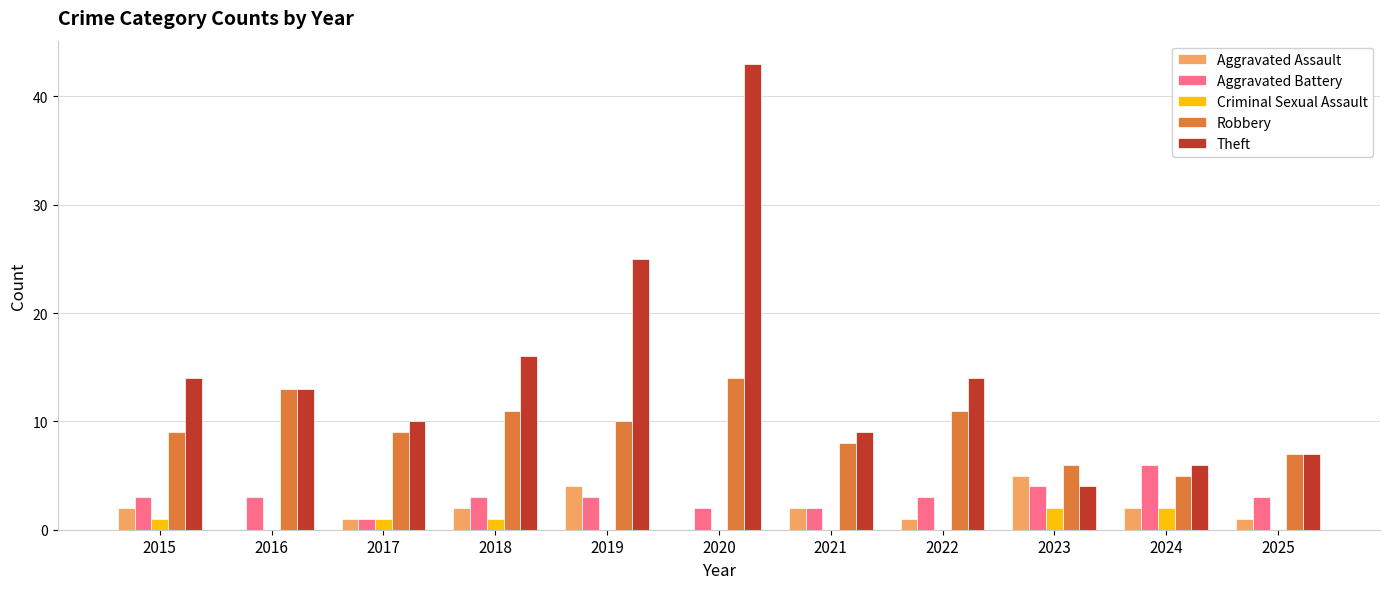

Which series has the largest total across all categories?

Theft